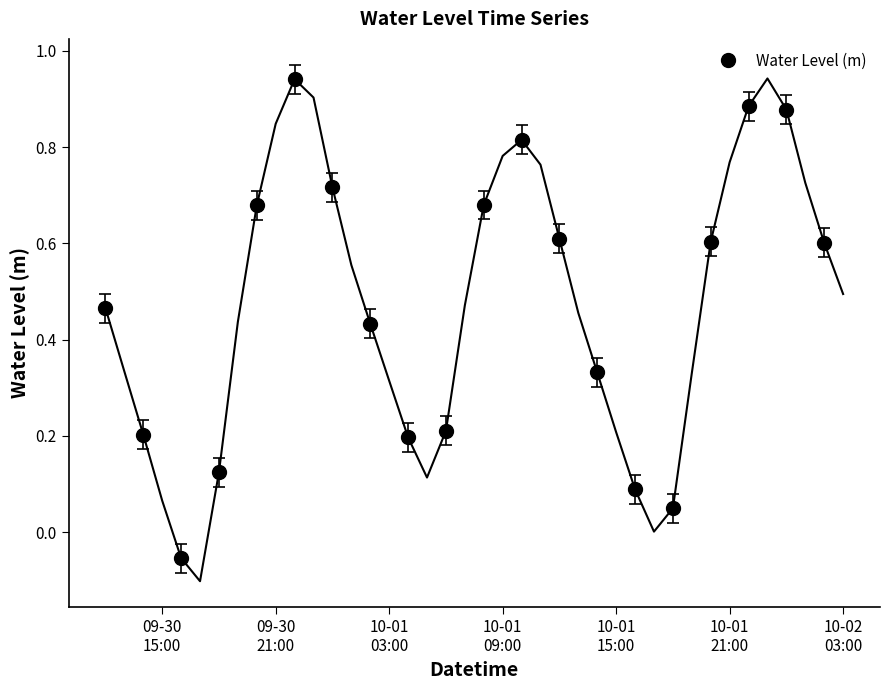

Reading left to right, what are all the values shown in this chart?

0.5	0.2	-0.1	0.1	0.7	0.9	0.7	0.4	0.2	0.2	0.7	0.8	0.6	0.3	0.1	0.0	0.6	0.9	0.9	0.6